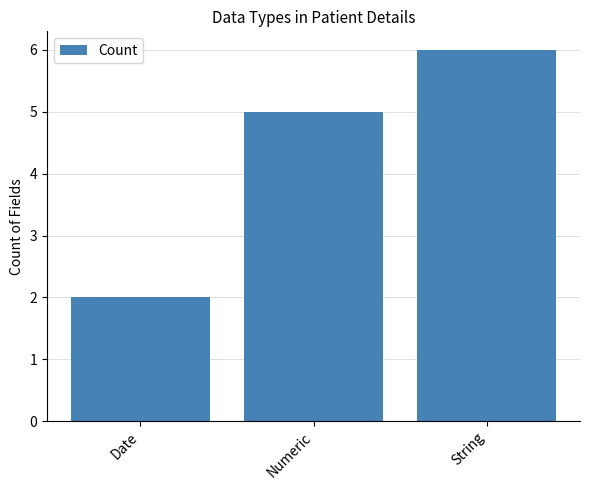

At which label is the value closest to 4?

Numeric